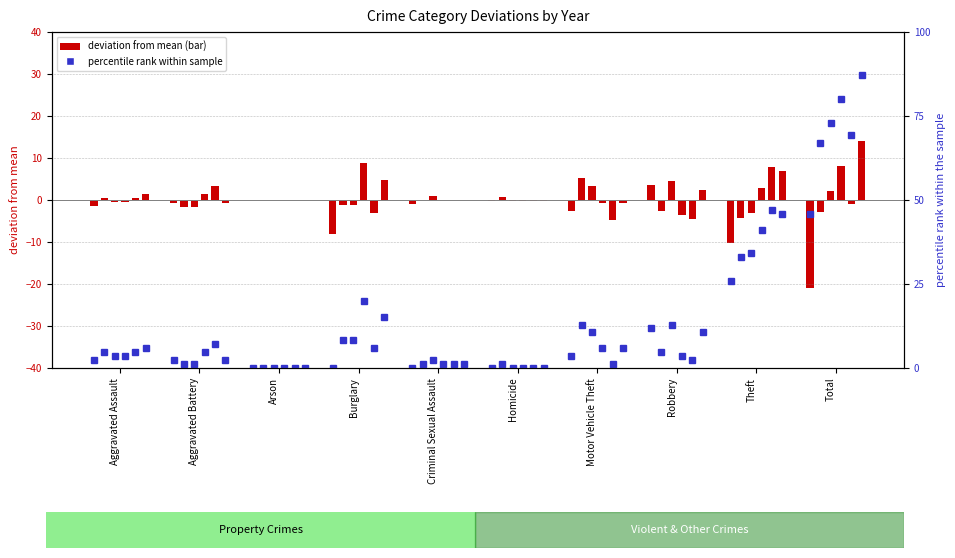

Which label corresponds to the largest value in the chart?

Total